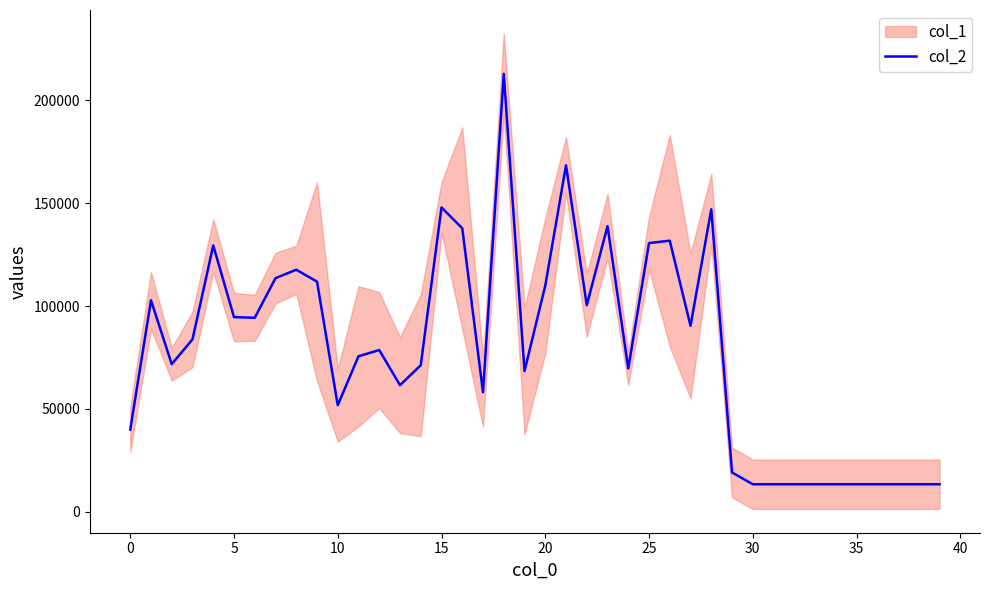

How many categories are shown in the chart?

40